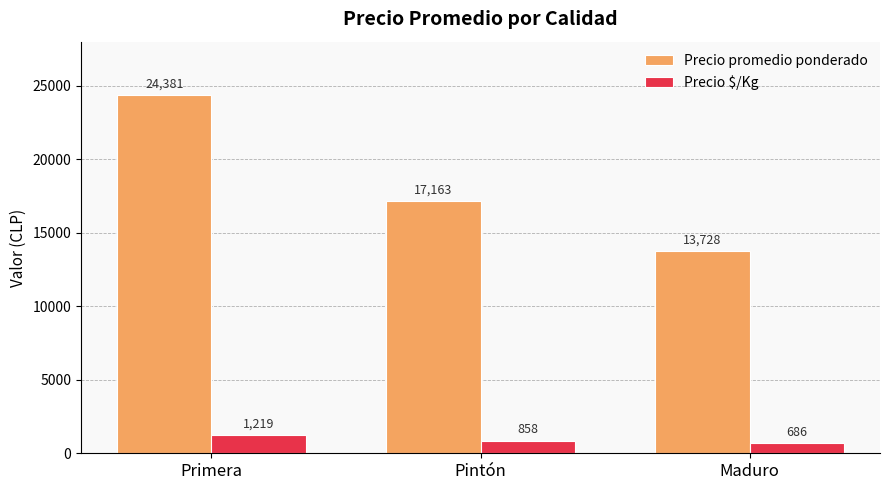

Where is Precio promedio ponderado nearest to the value 19054?

Pintón